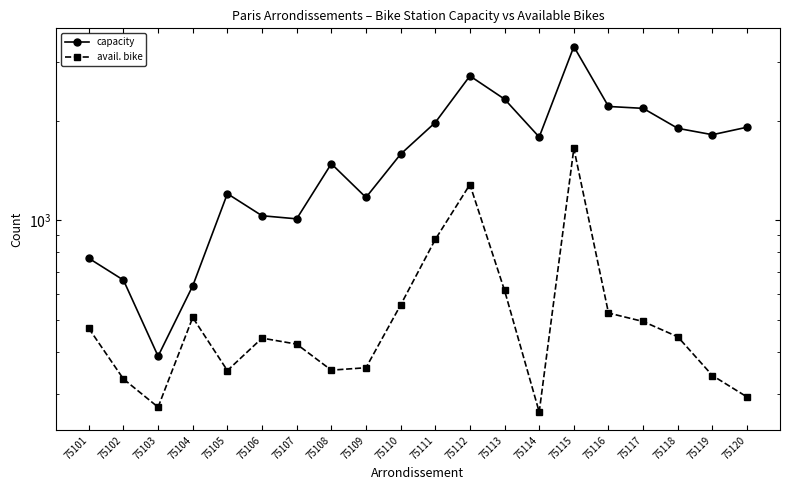

Which series has the largest total across all categories?

capacity